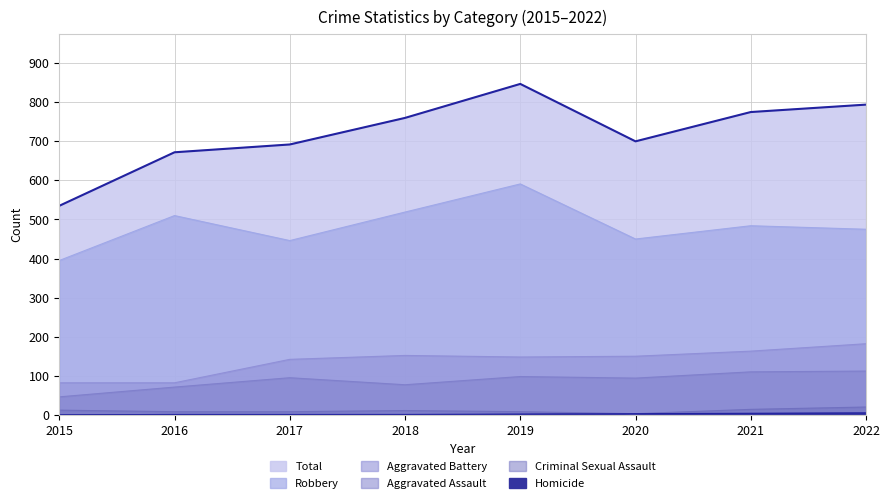

What is the total value across all series at 2016?

1344